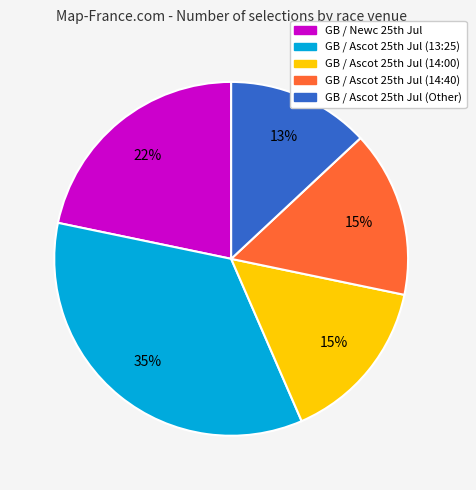

Does any single category account for the majority?

No